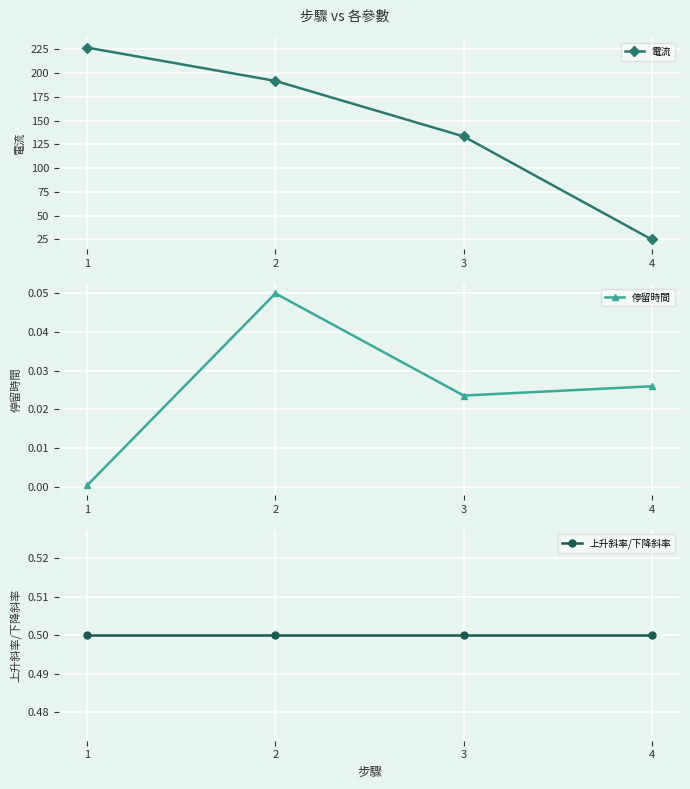

How many series are shown in this chart?

3